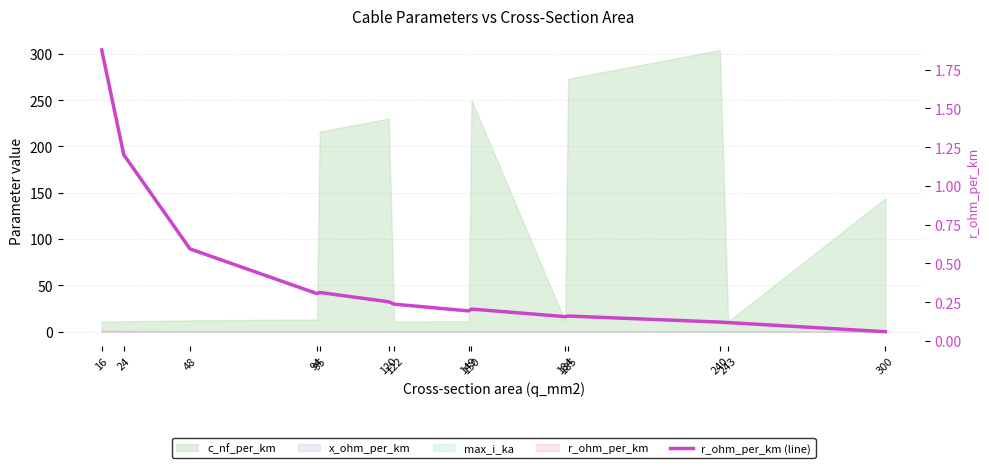

At which category does the data reach its first local valley?

94